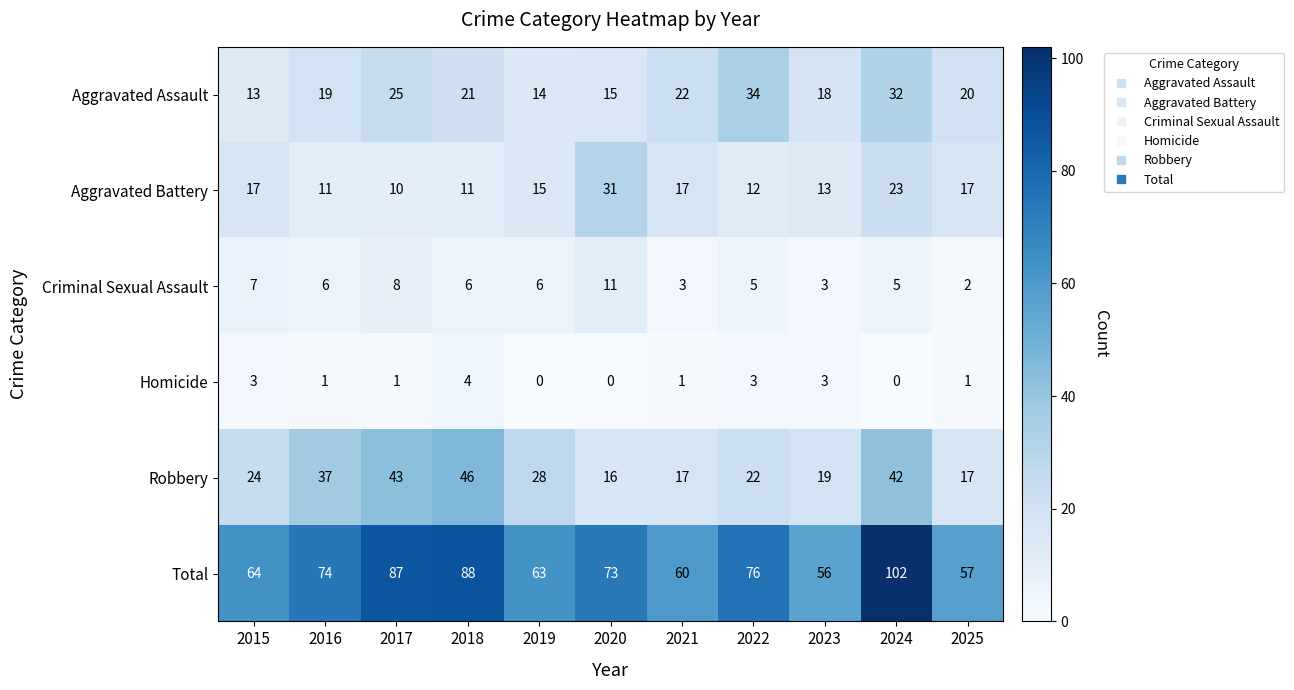

The value of Homicide at 2020 is 2. True or false?

False